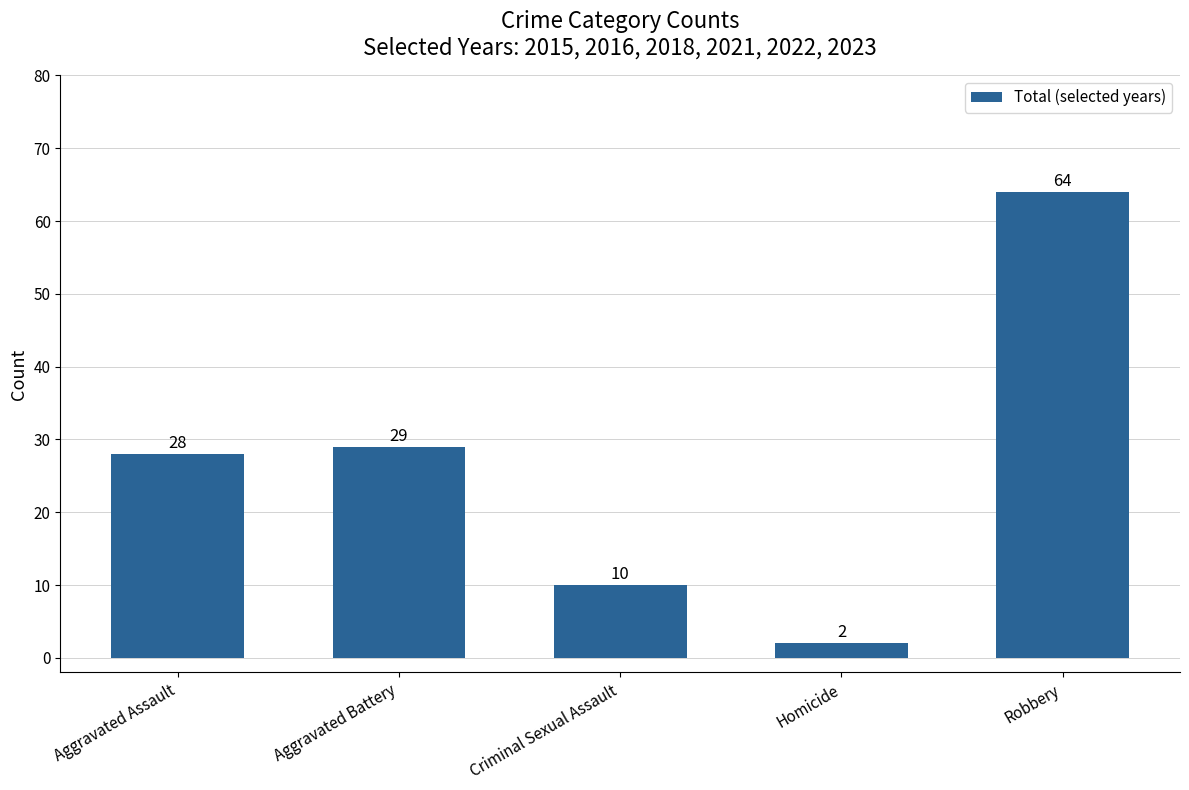

The chart shows a value of 29 at Aggravated Battery. True or false?

True